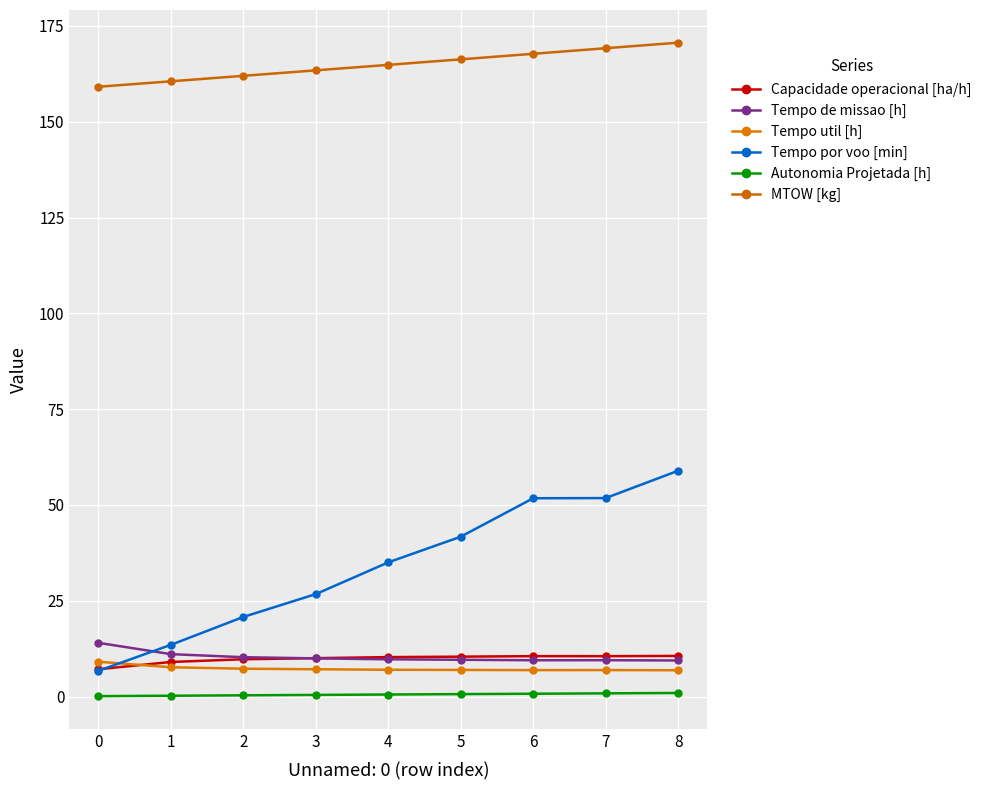

At how many categories does at least one series exceed 69?

9